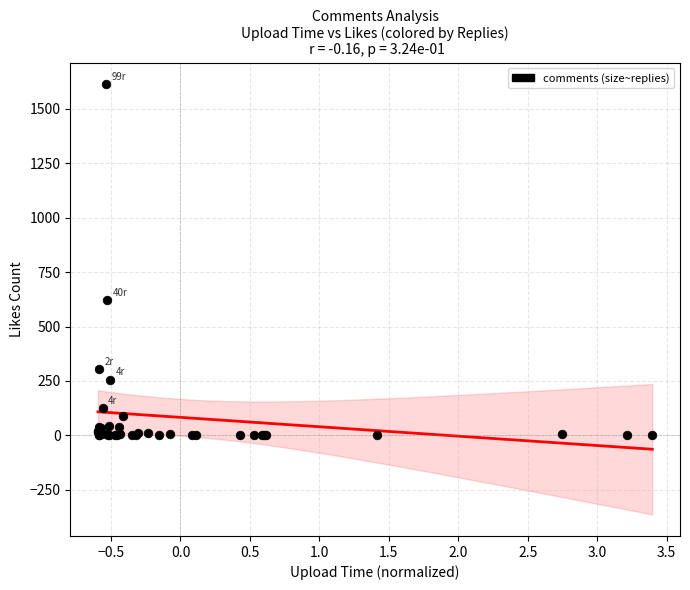

What Y value in the scatter plot is closest to 807?

622